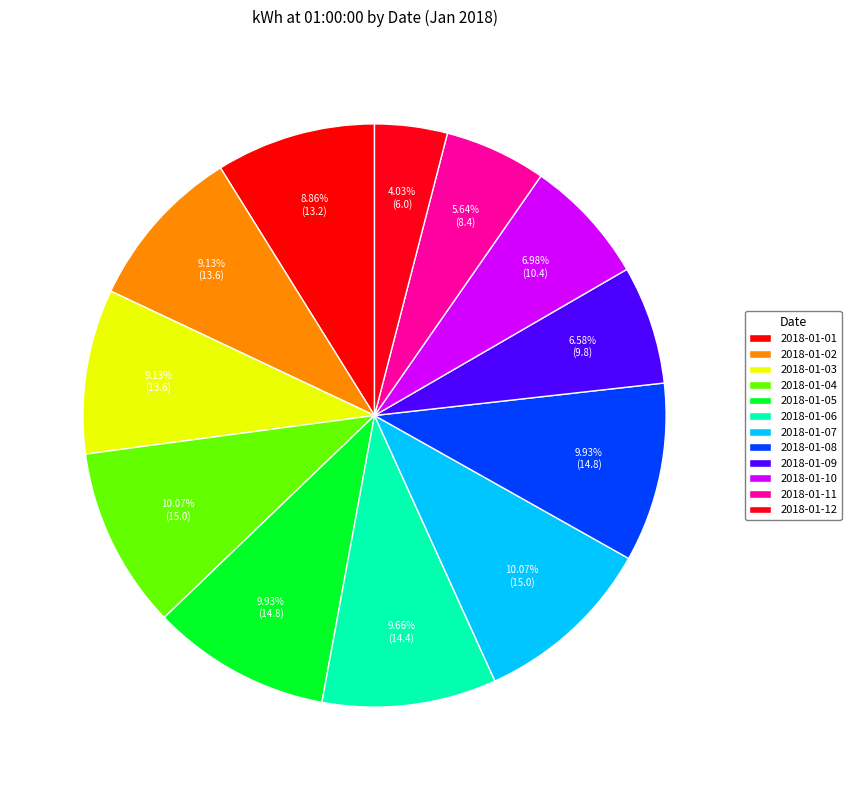

Which slice is the smallest?

2018-01-12